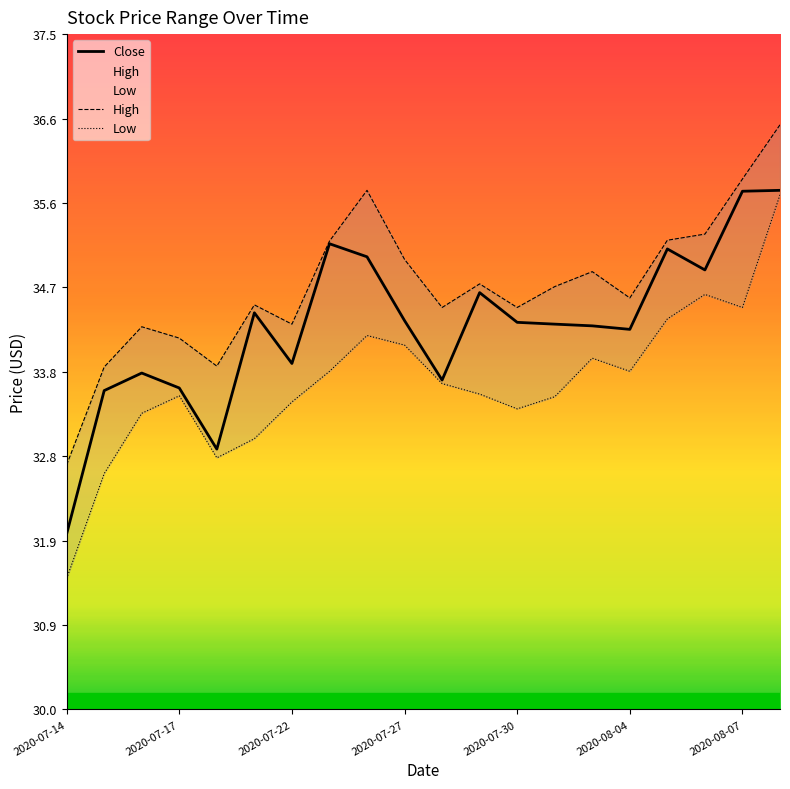

True or false: High and Low cross at least once.

False